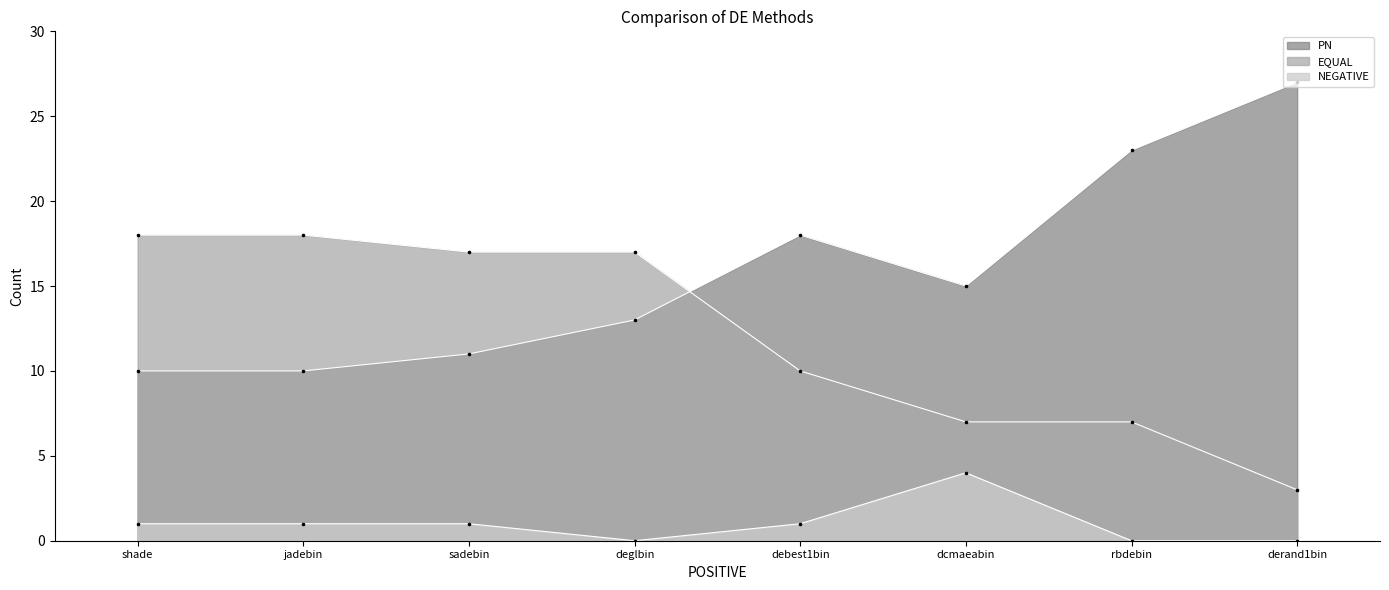

At how many categories does at least one series exceed 23?

1